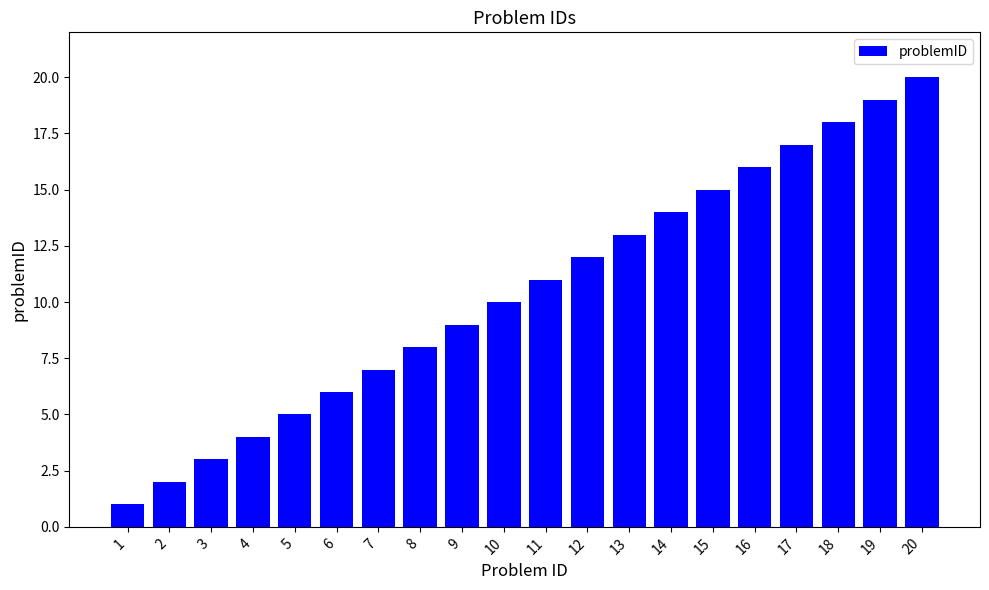

List the labels in order of value, largest first.

20, 19, 18, 17, 16, 15, 14, 13, 12, 11, 10, 9, 8, 7, 6, 5, 4, 3, 2, 1